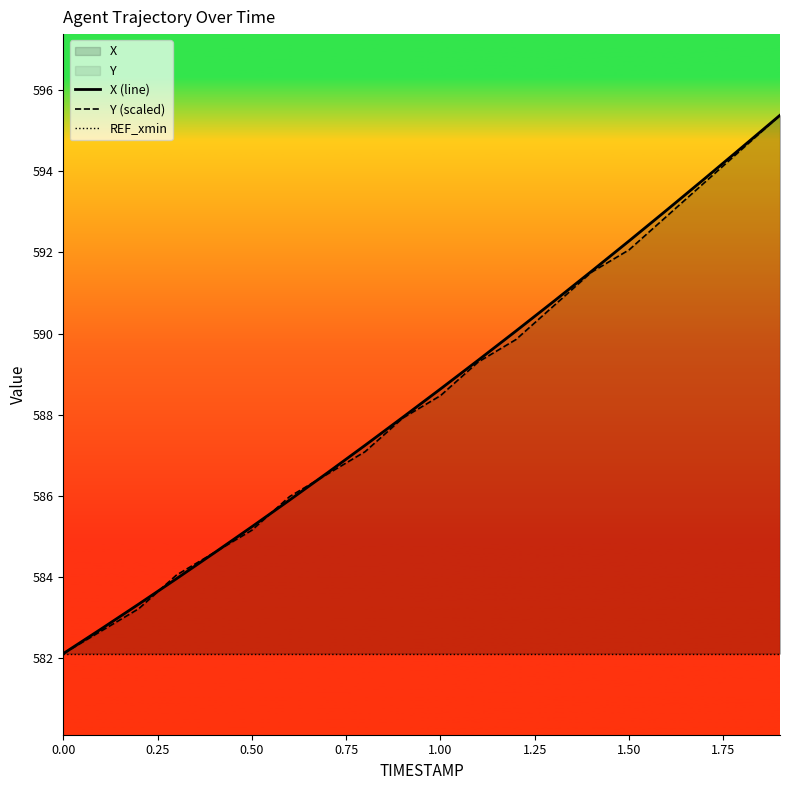

What is the total value across all series at 0.25?

1747.5